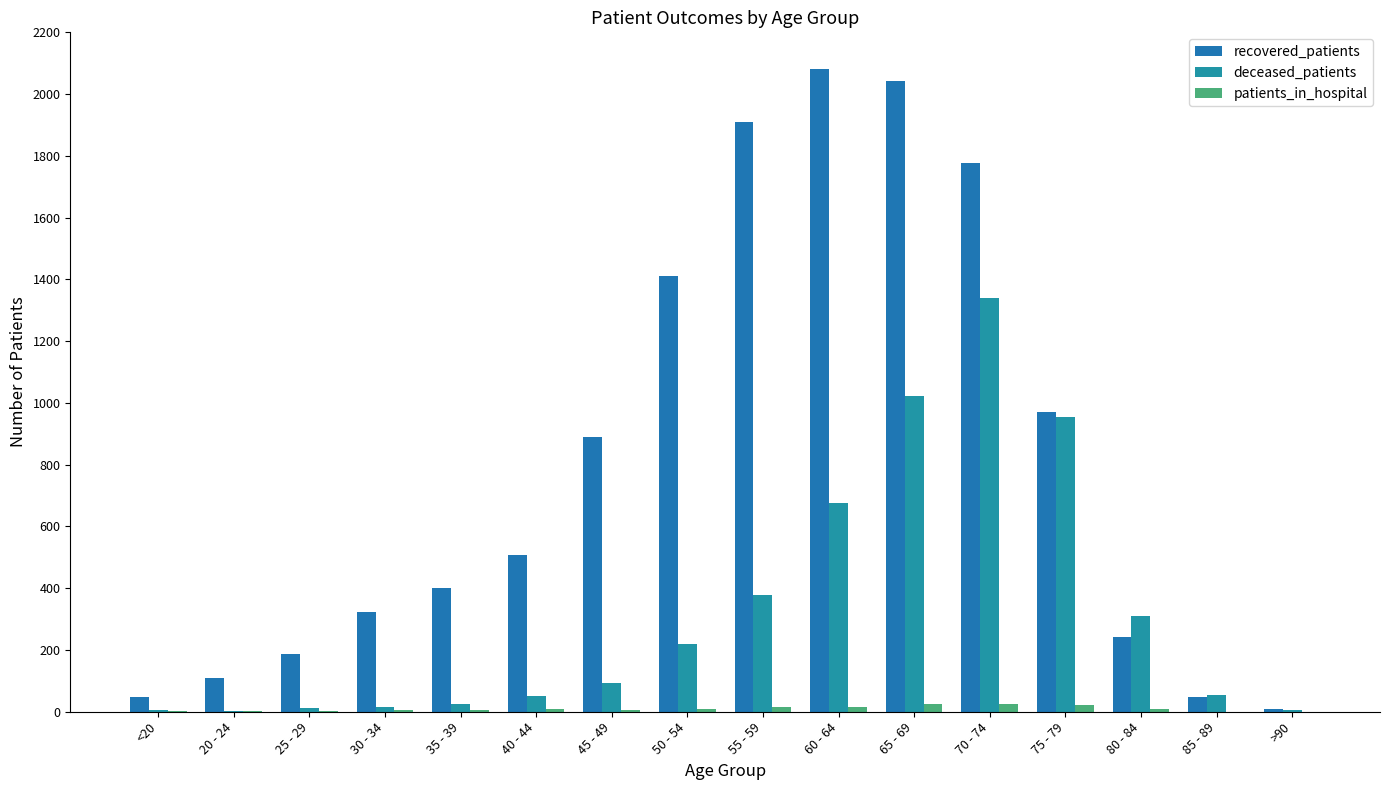

How many groups of bars are there?

16